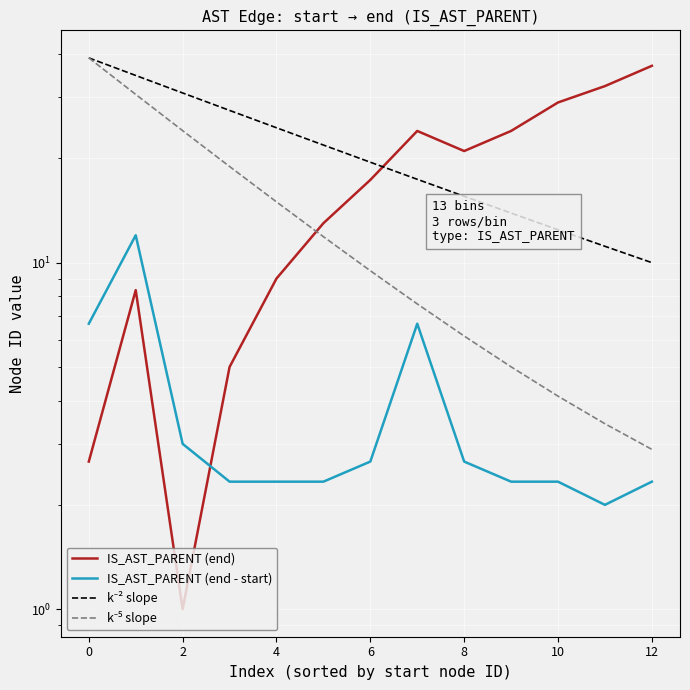

After their last crossing, which series has the higher values: IS_AST_PARENT (end) or k⁻² slope?

IS_AST_PARENT (end)